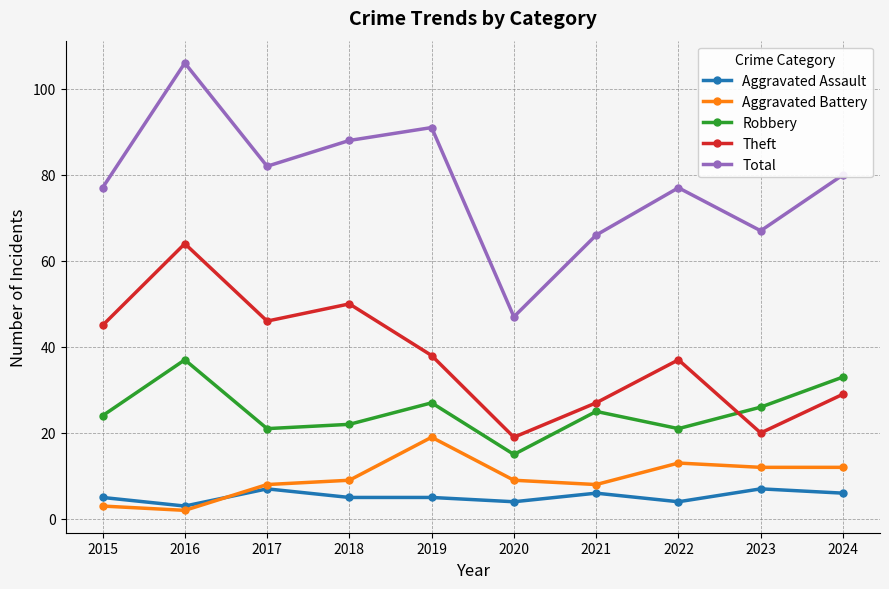

Read the Aggravated Assault value at 2022.

4